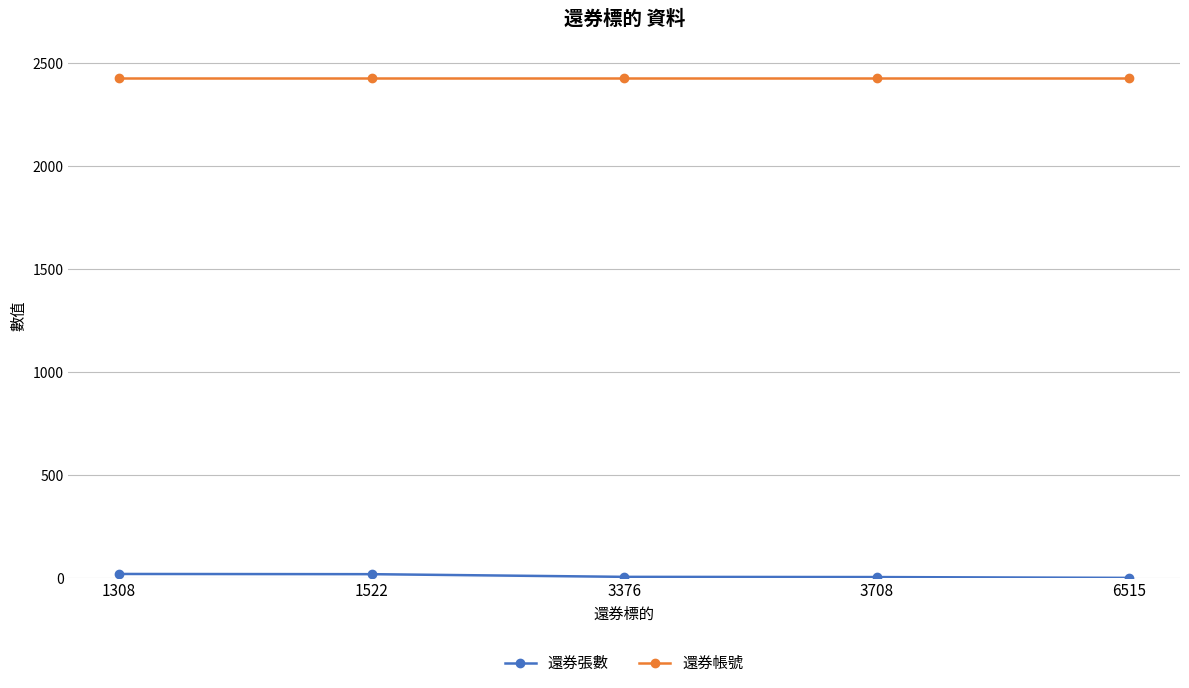

What is the difference between the highest and lowest values at 1522?

2408